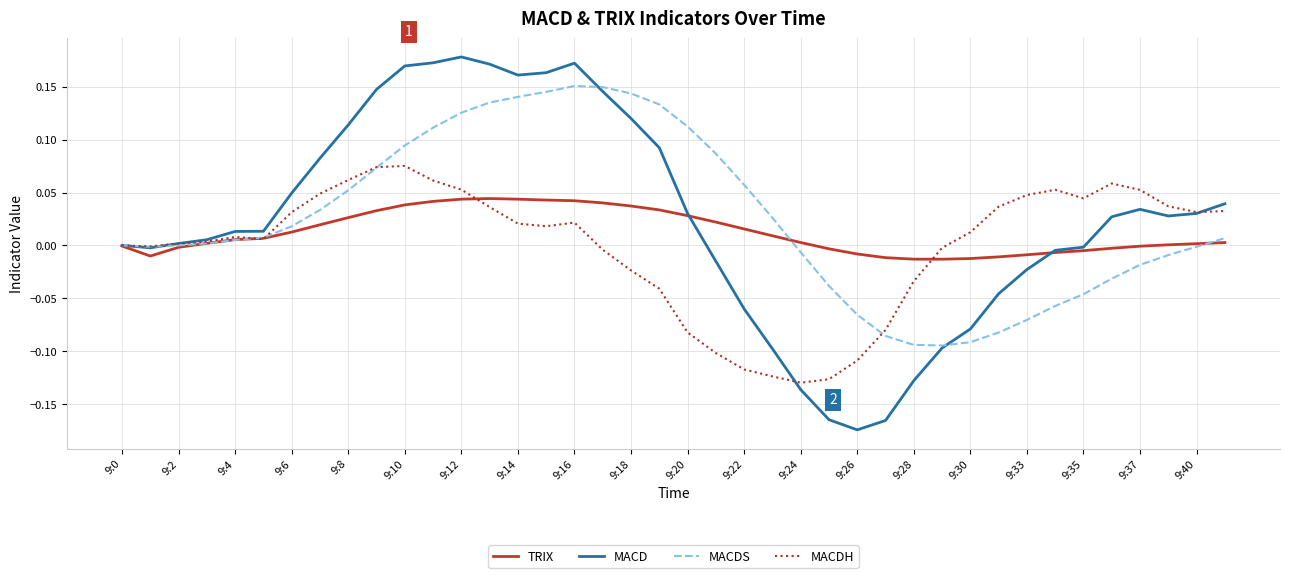

Rank the series by their maximum value, from lowest to highest.

TRIX, MACDH, MACDS, MACD